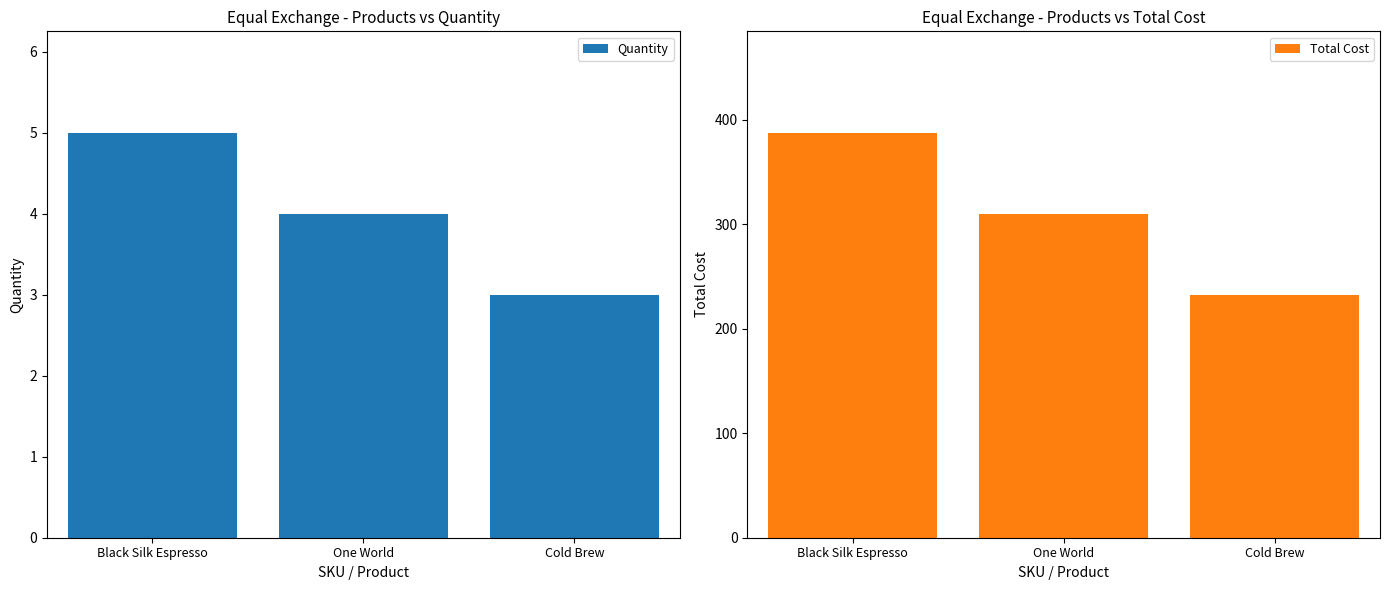

Between One World and Cold Brew, which is larger?

One World